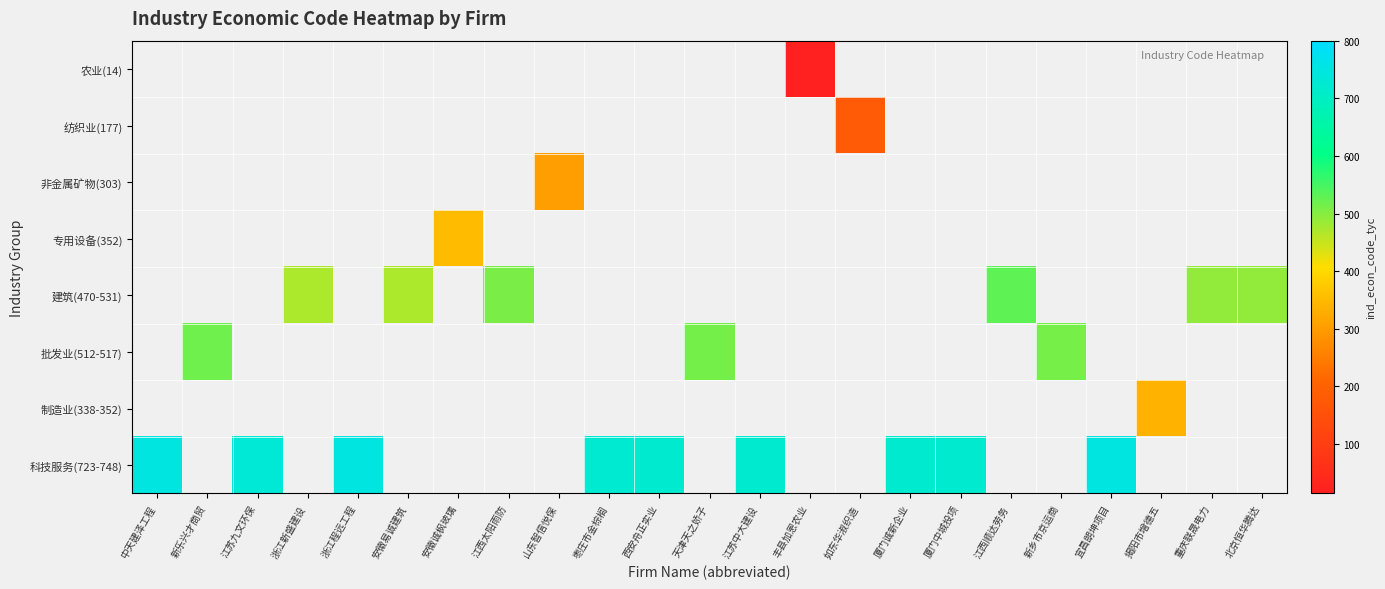

Rank the categories by 纺织业(177) value from lowest to highest.

中天建泽工程, 新乐兴才商贸, 江苏九文环保, 浙江新盛建设, 浙江程远工程, 安徽易诚建筑, 安徽诚枫玻璃, 江西太阳雨防, 山东智信悦保, 枣庄市金棕榈, 西安舟正实业, 天津天之娇子, 江苏中大建设, 丰县加恩农业, 如东华淑织造, 厦门诚新企业, 厦门中城投项, 江西顺达劳务, 新乡市京运商, 宜昌朗坤项目, 揭阳市增德五, 重庆联晟电力, 北京恒华腾达